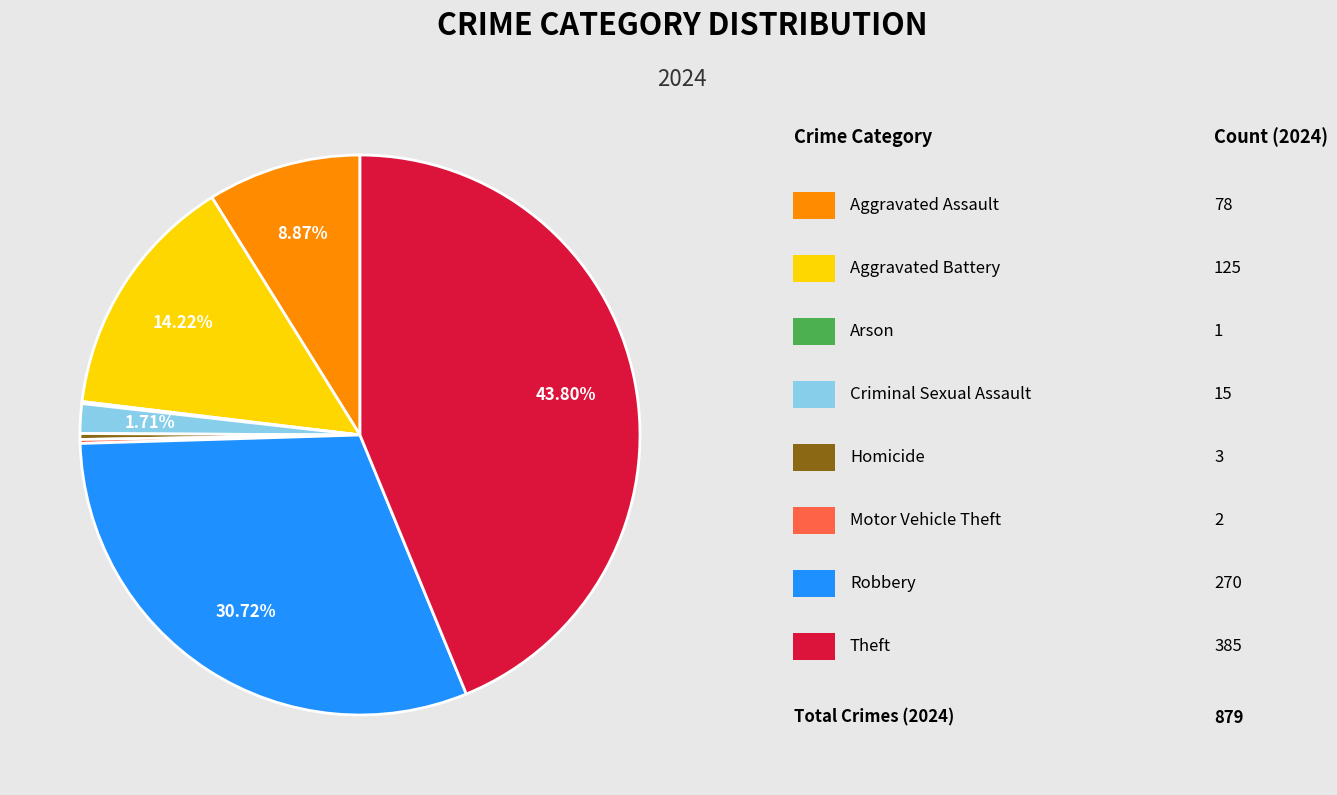

Is there a majority slice in this chart?

No